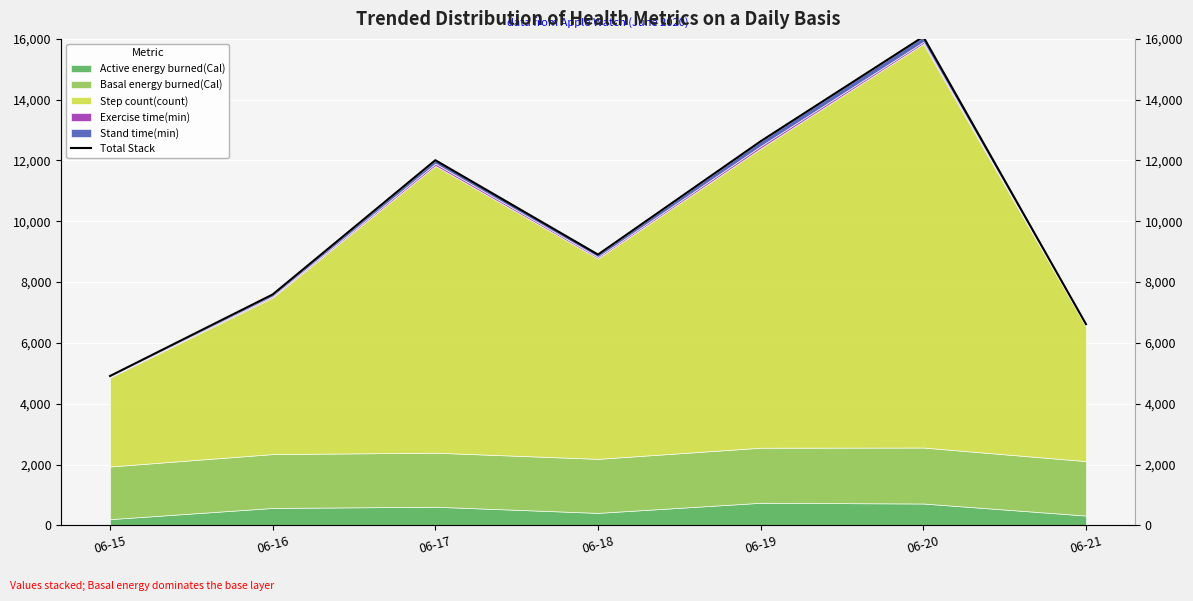

Reading right to left, extract all data points from this chart.

06-21=6617.5	06-20=16071.4	06-19=12631.6	06-18=8905.5	06-17=12009.0	06-16=7592.9	06-15=4910.7